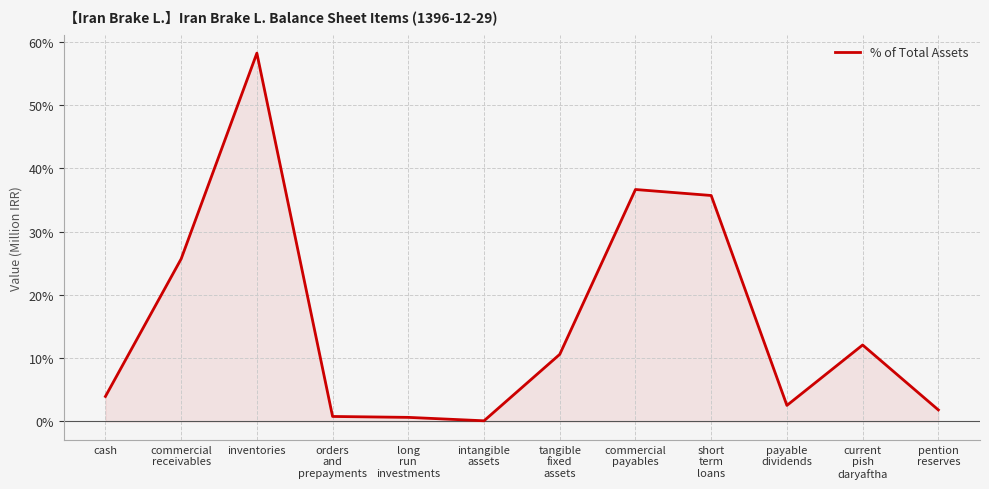

Where does the data first go above 10?

commercial
receivables